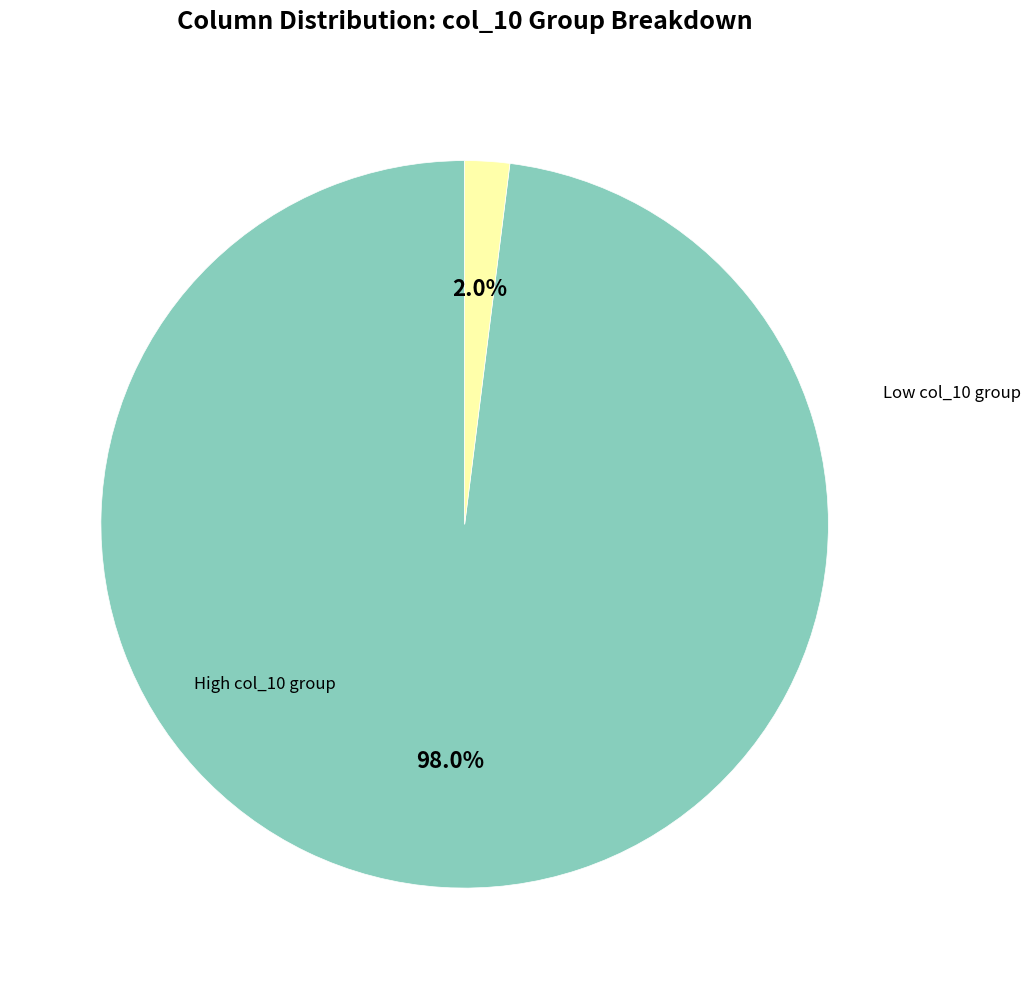

Is there any slice that represents more than half of the pie?

Yes